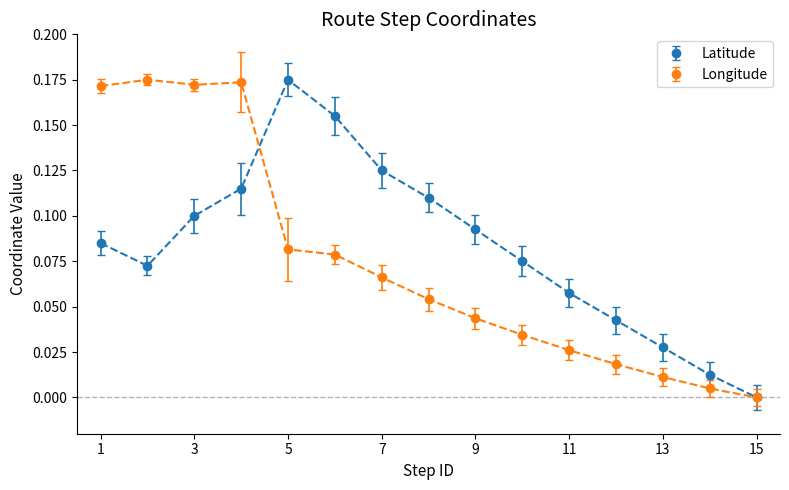

Is the value of Latitude at 15 greater than the value of Longitude at 7?

No